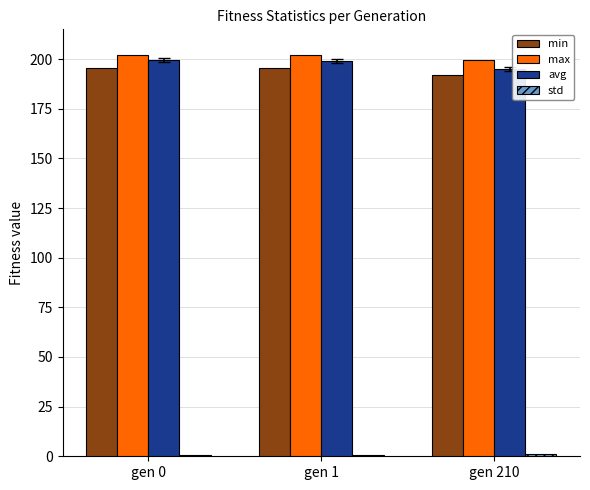

What is the lowest value of the avg series?

195.2